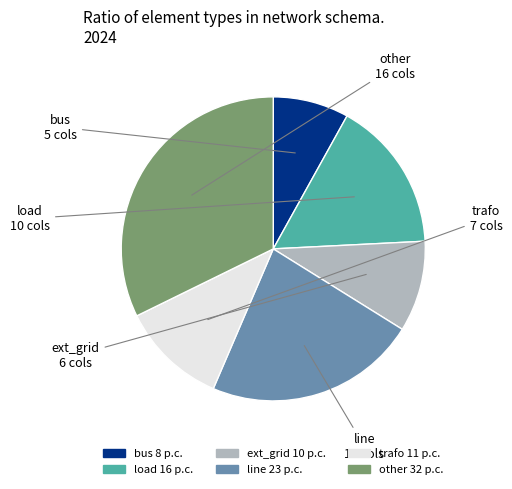

How many slices are in this pie chart?

6